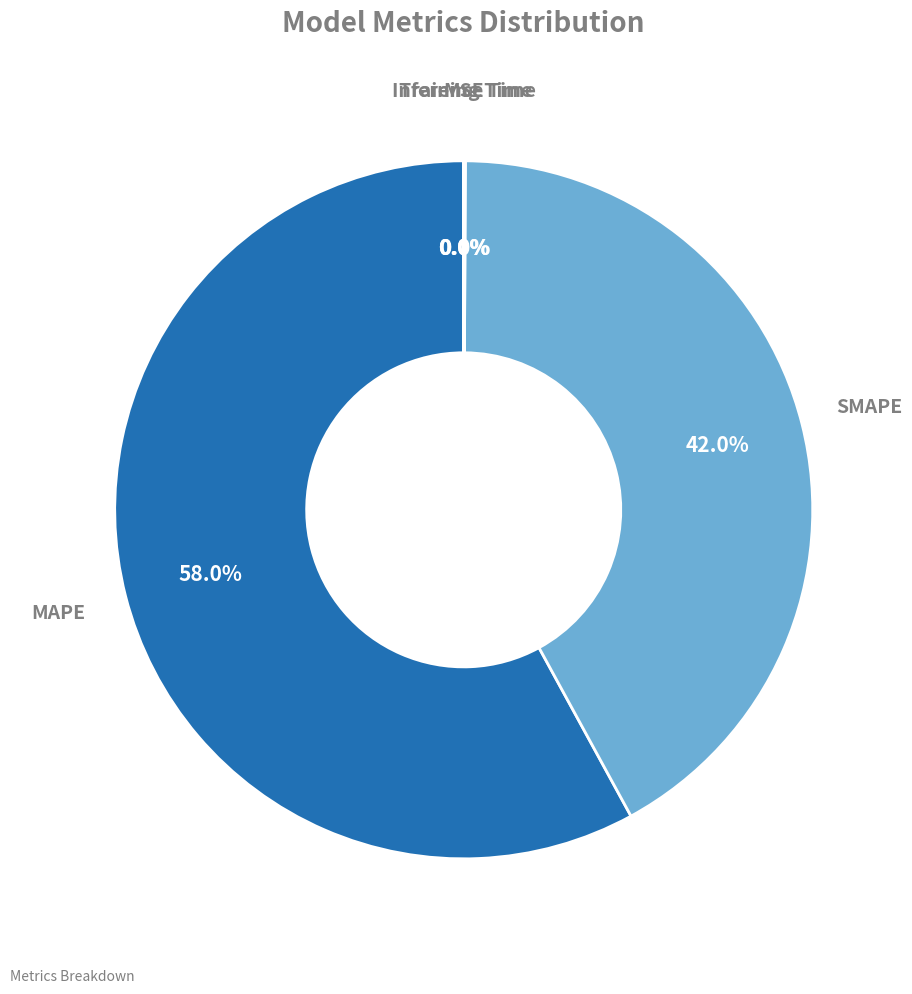

Which category has the biggest portion of the pie?

MAPE